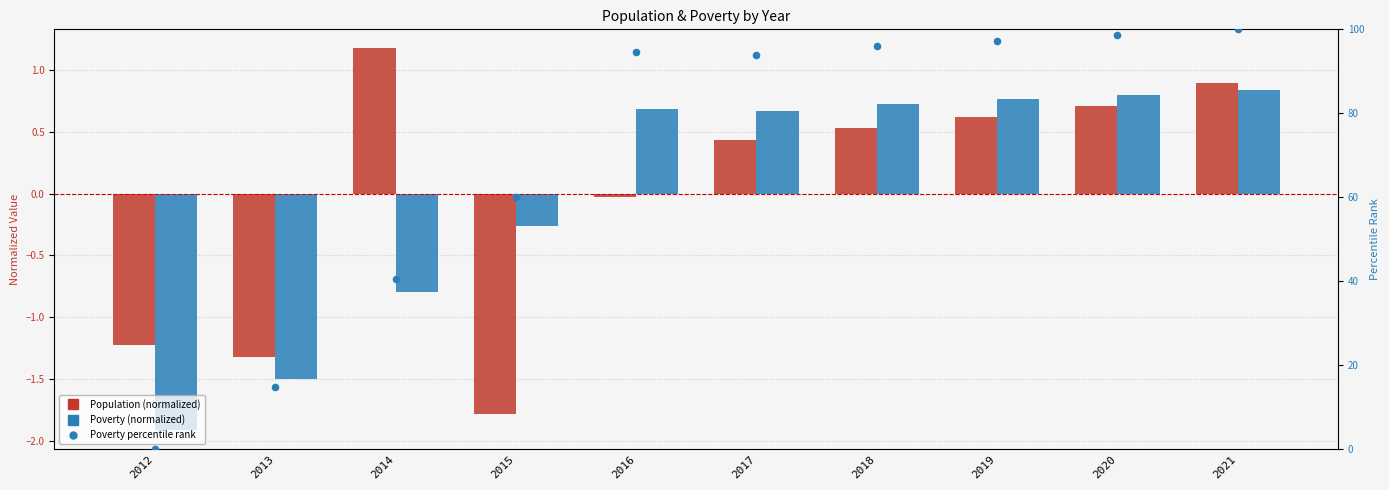

Which series reaches the maximum Y coordinate?

Poverty percentile rank